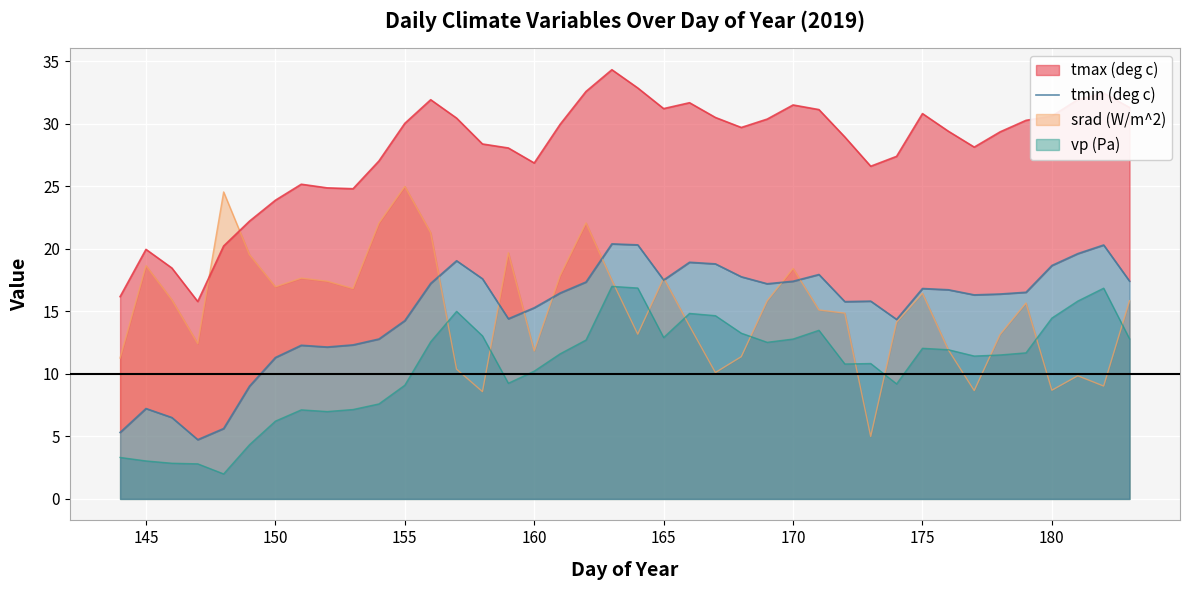

What is the lowest value of the vp (Pa) series?

2.0